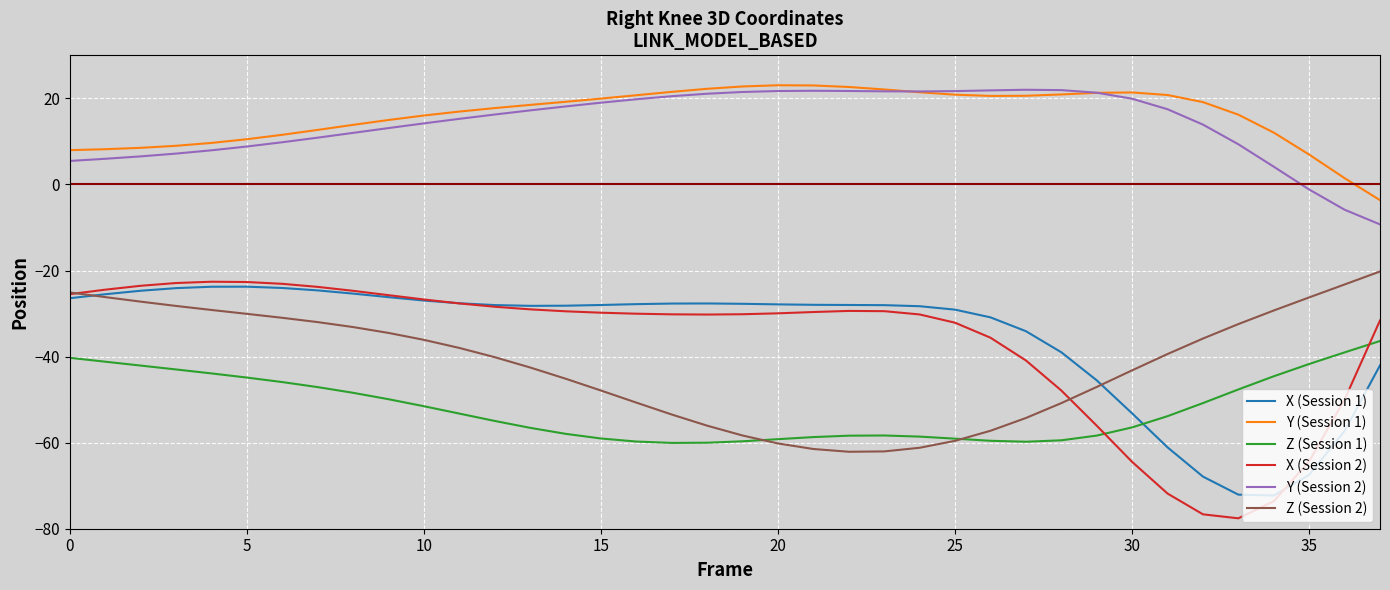

Does the chart have visible grid lines?

Yes